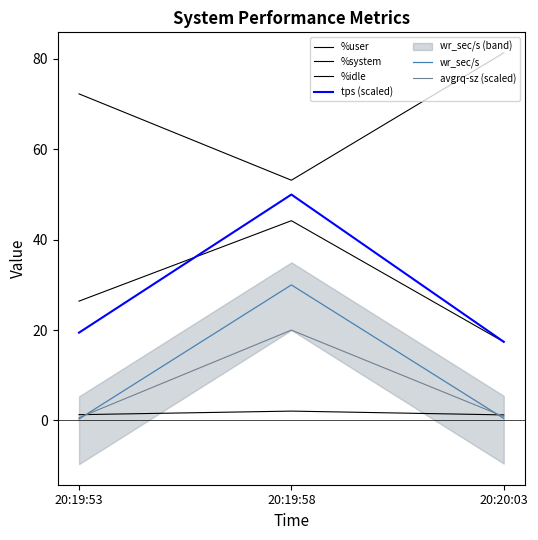

At which label does tps (scaled) first exceed 19?

20:19:53